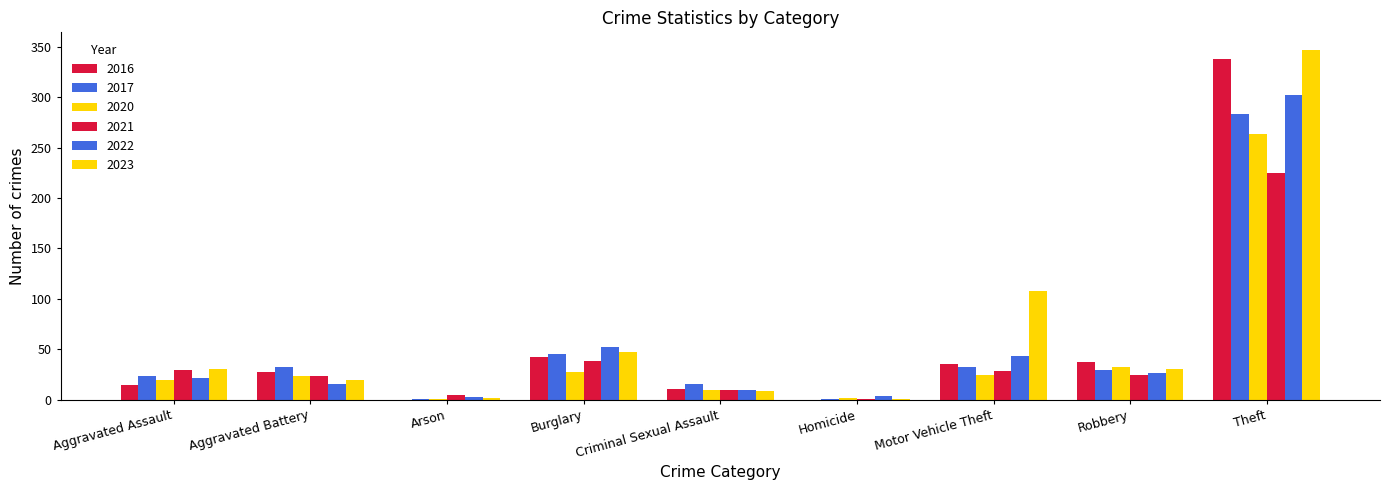

Rank the series at Criminal Sexual Assault from highest to lowest value.

2017, 2016, 2020, 2021, 2022, 2023